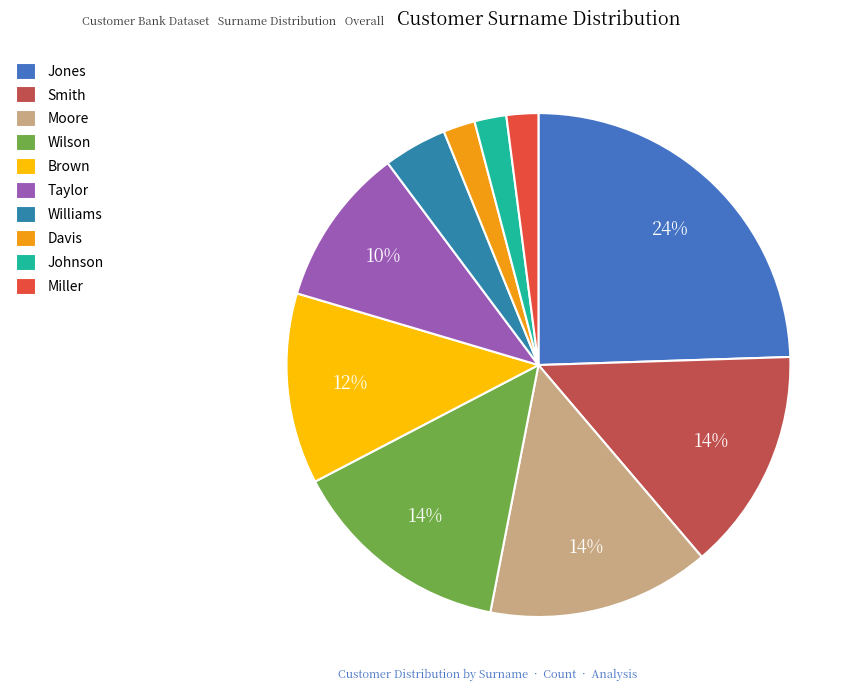

To the nearest percent, what percentage of the pie is Jones?

24%